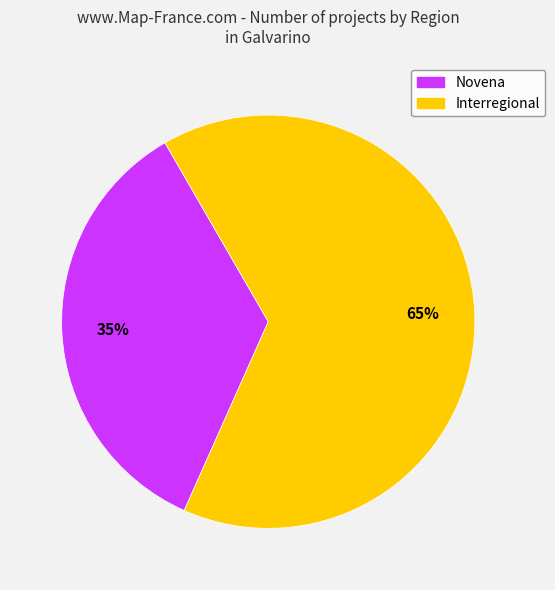

Which slice is the smallest?

Novena